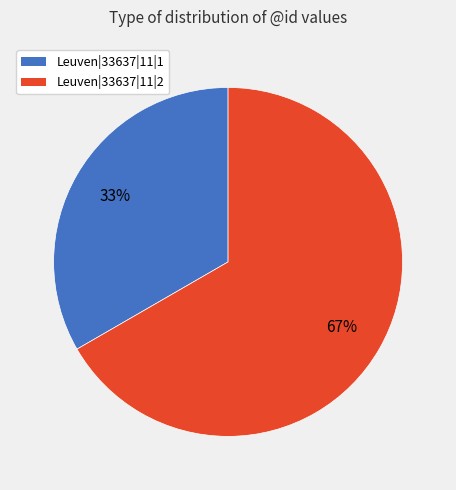

What is the ratio of the value at Leuven|33637|11|2 to the value at Leuven|33637|11|1?

2.0